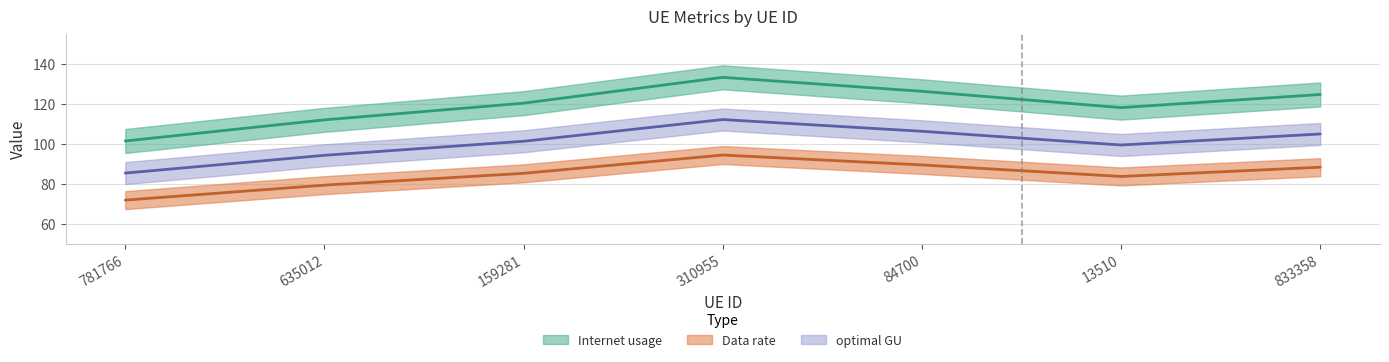

Does the chart display data point markers on the line(s)?

No